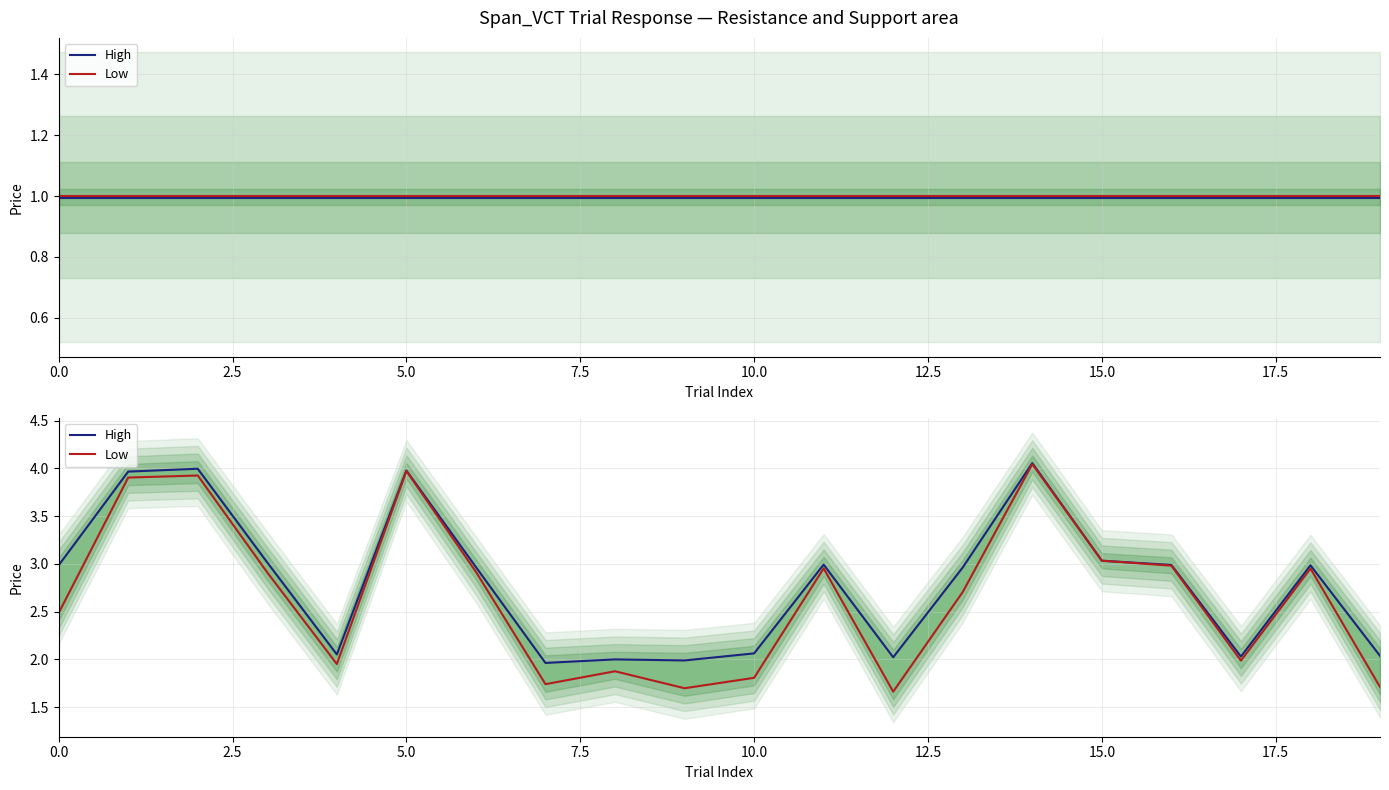

What is the label of the 5th point from the right?

15